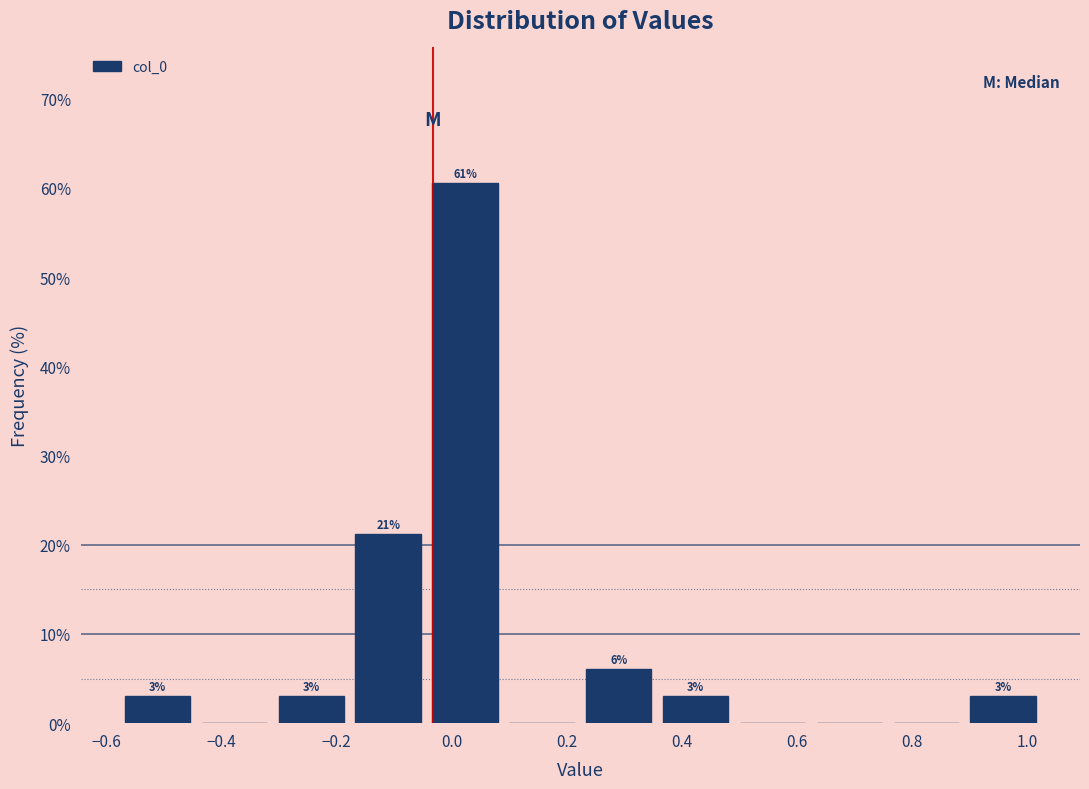

Over which range of the x-axis is the bar tallest?

-0.04 to 0.08